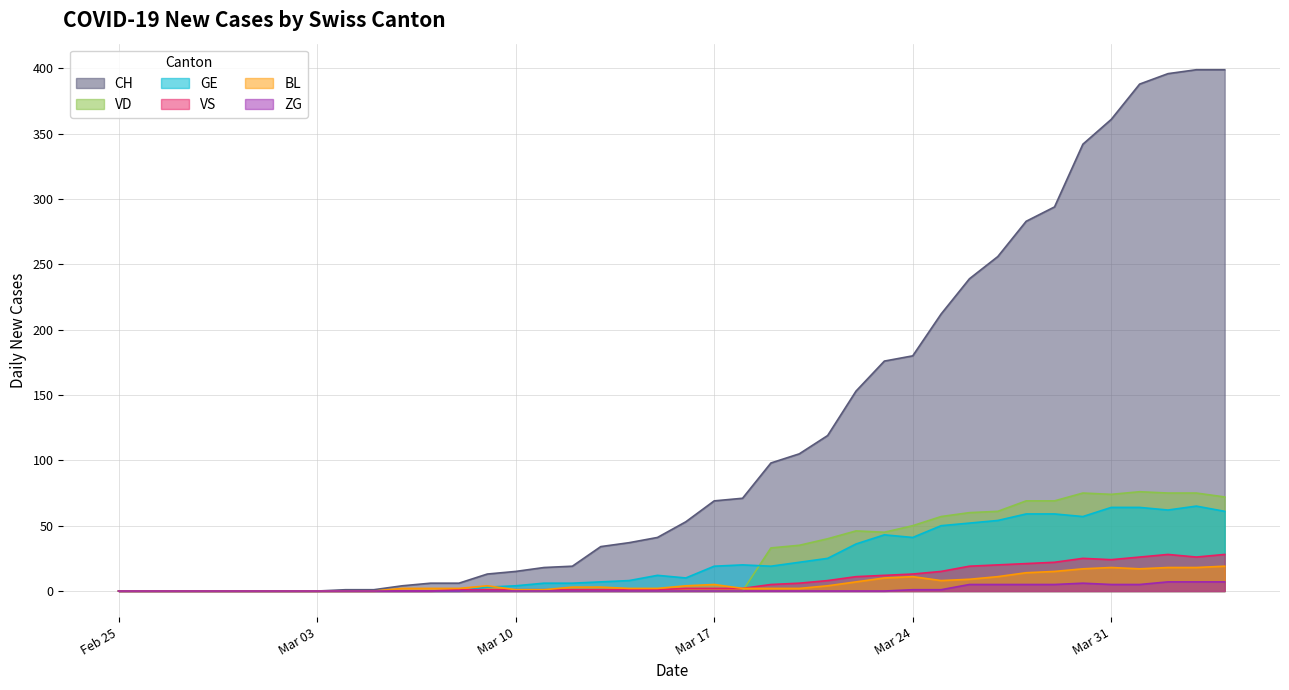

After their last crossing, which series has the higher values: GE or BL?

GE